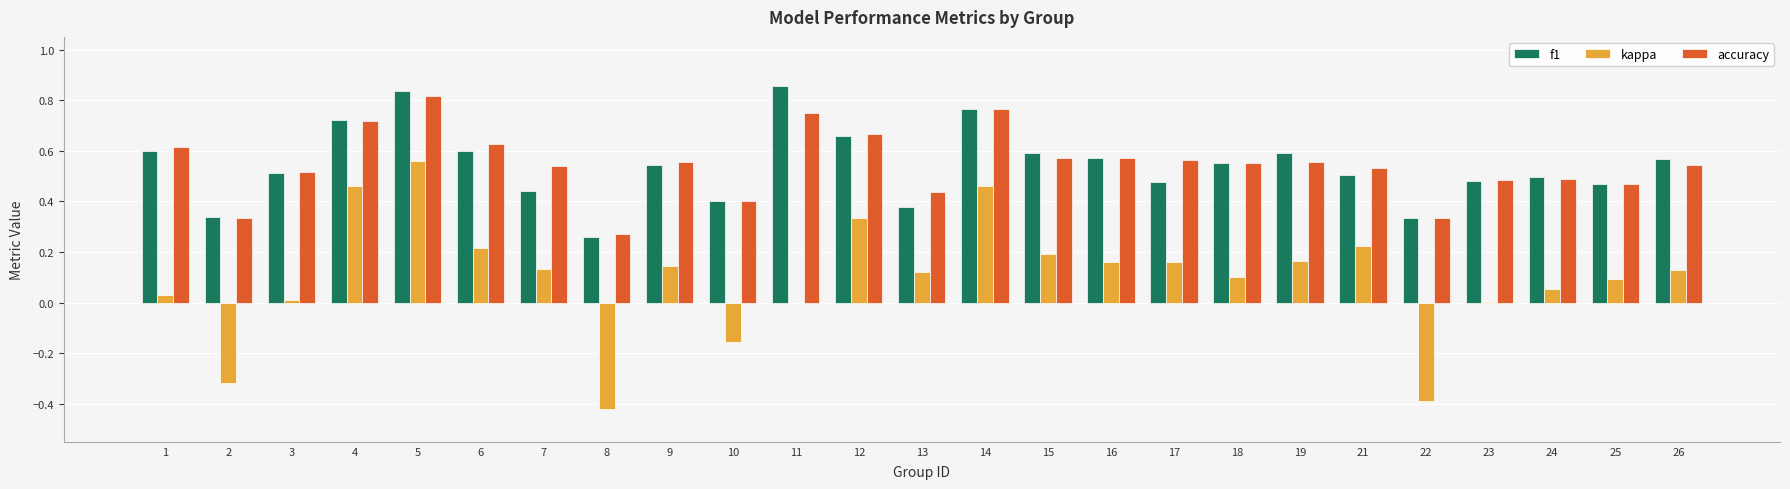

Where is accuracy nearest to the value 0?

8